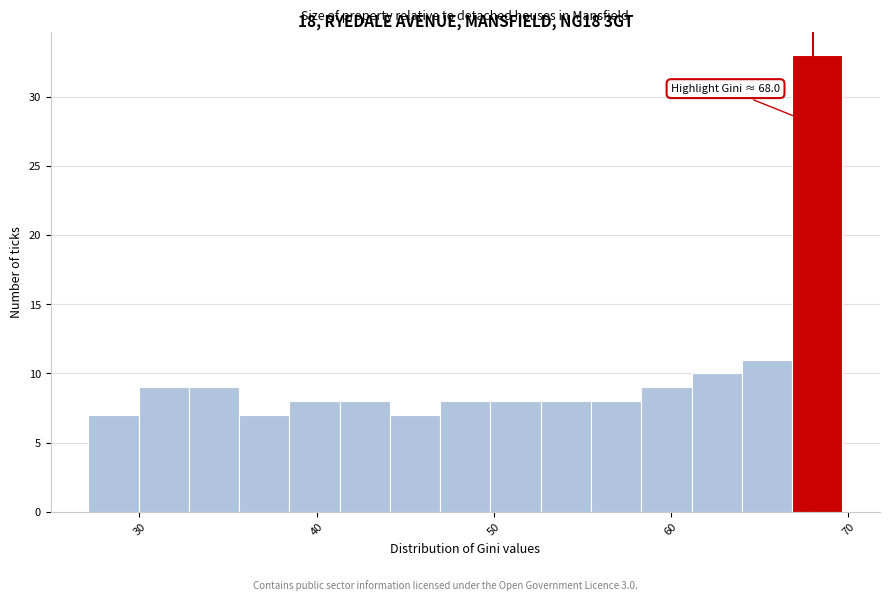

Read against the x-axis, roughly where is the centre of the tallest bar?

68